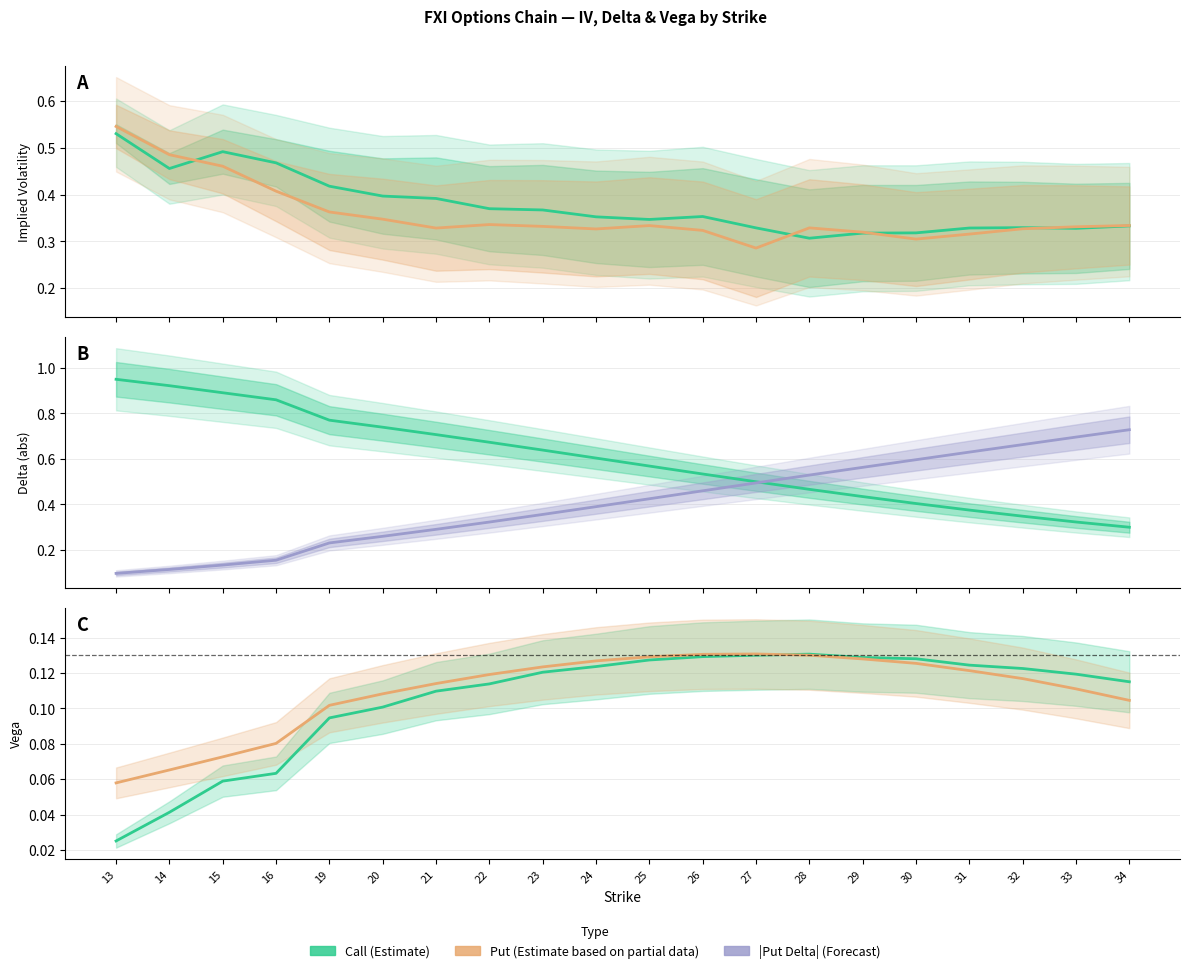

Which label corresponds to the largest value in the chart?

13